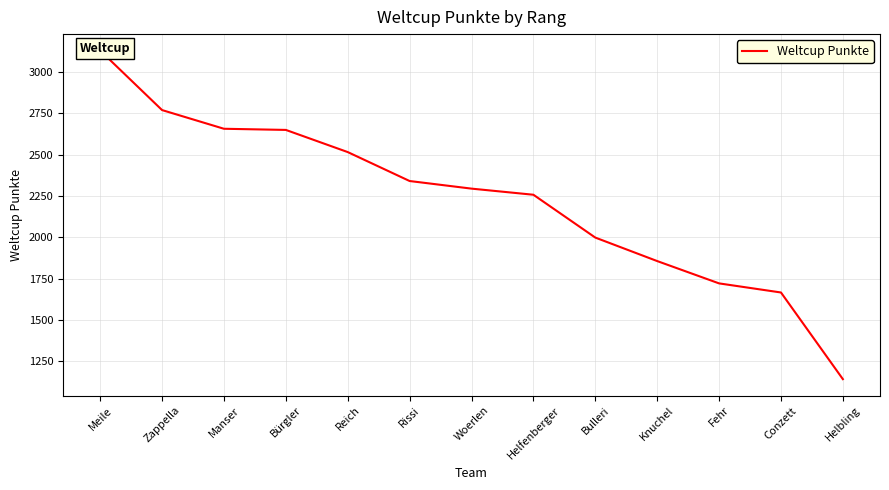

Which has a higher value, Reich or Fehr?

Reich